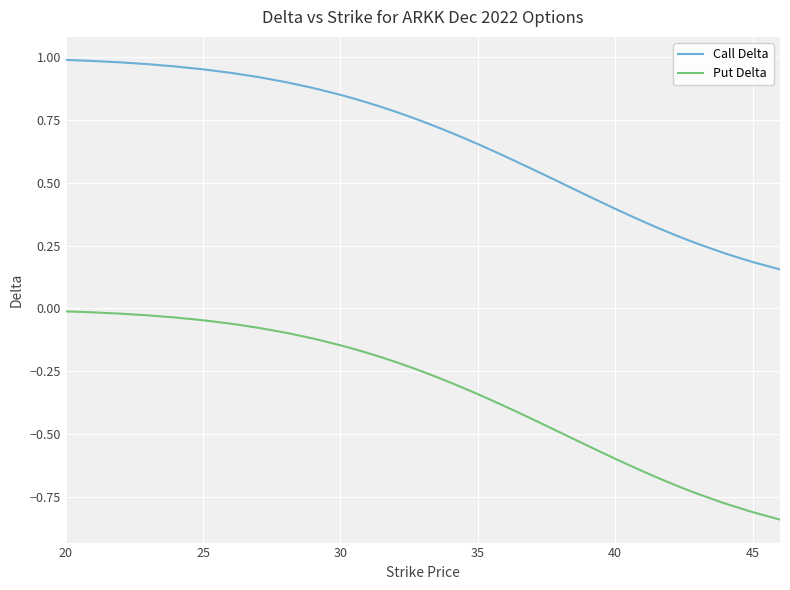

List the series in order of their overall mean, lowest first.

Put Delta, Call Delta